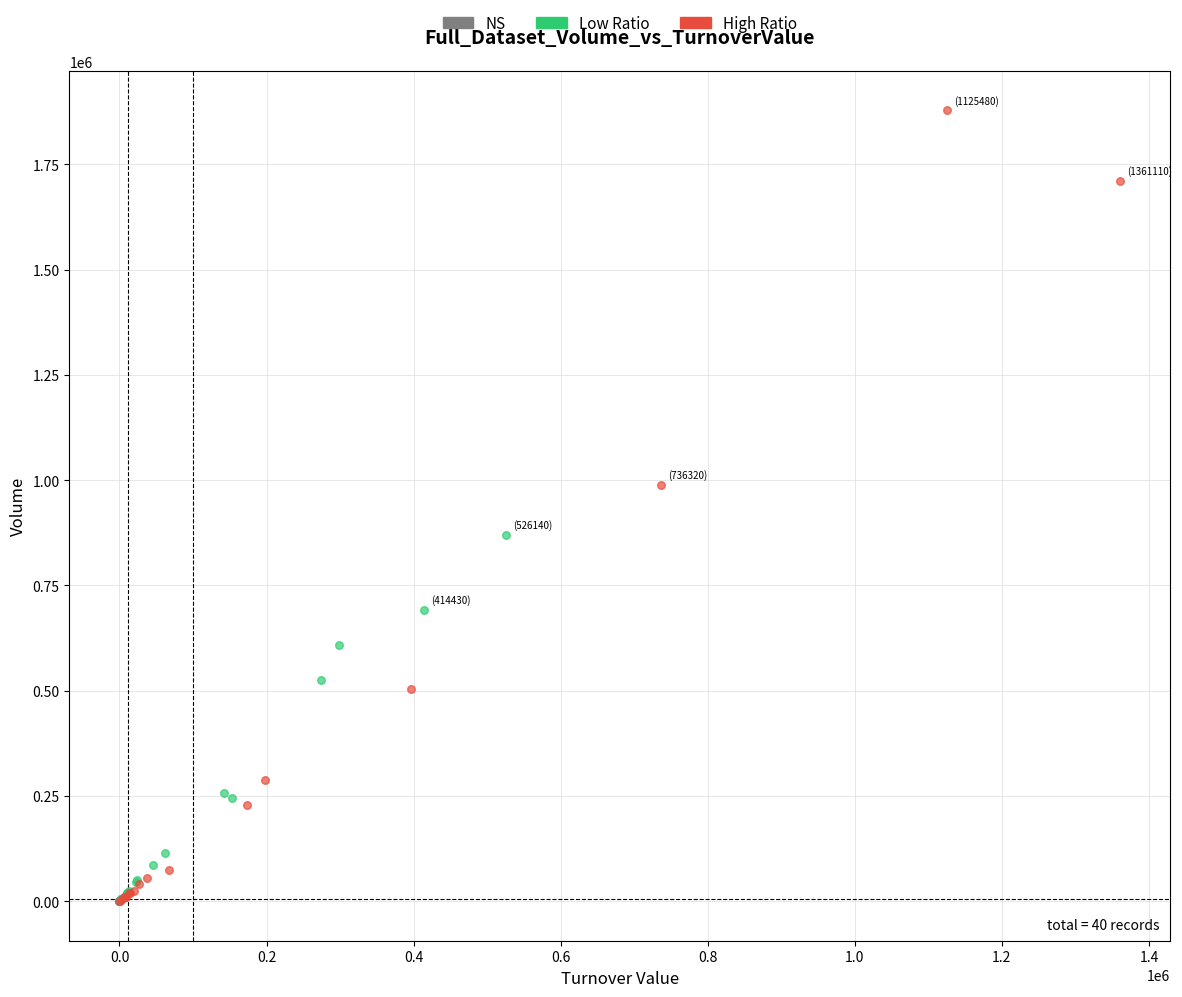

What are all the series names shown in the legend?

NS, Low Ratio, High Ratio